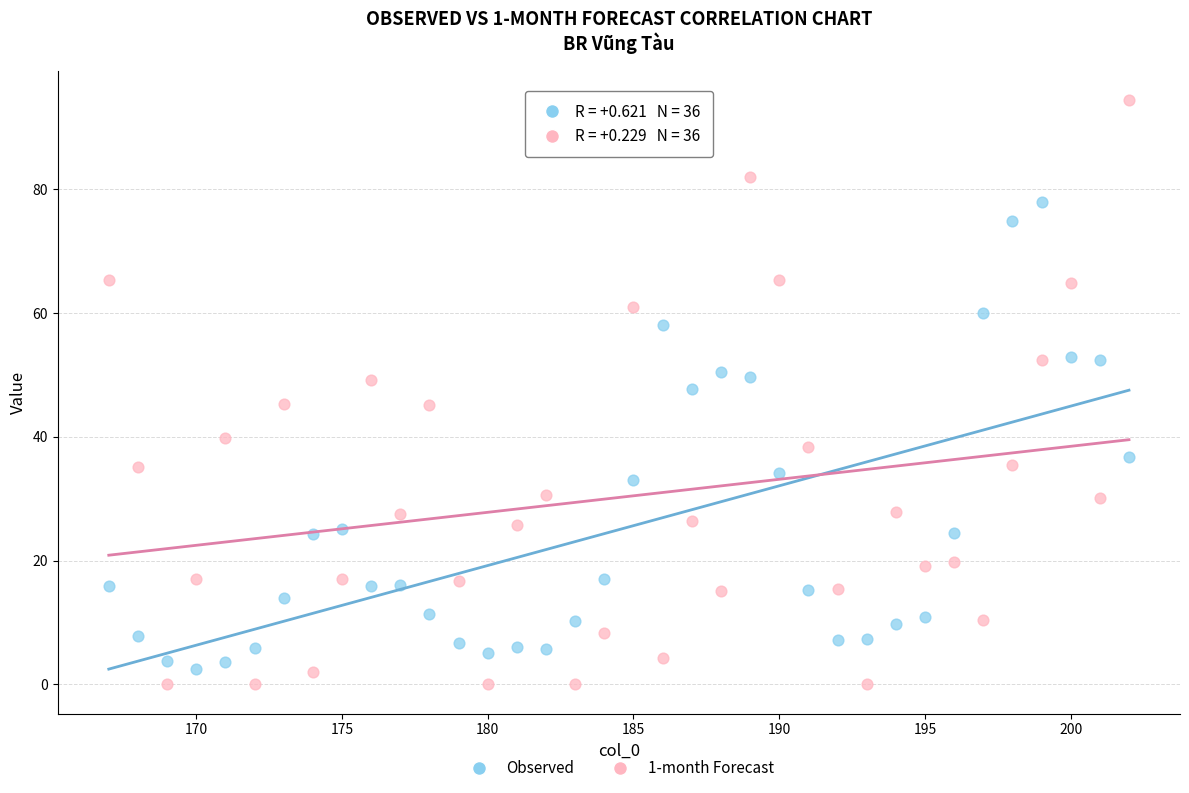

Across all data points, what is the range of Y values (max minus min)?

94.4